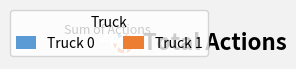

To the nearest percent, what is the difference between the Truck 1 and Truck 0 slice percentages?

54%